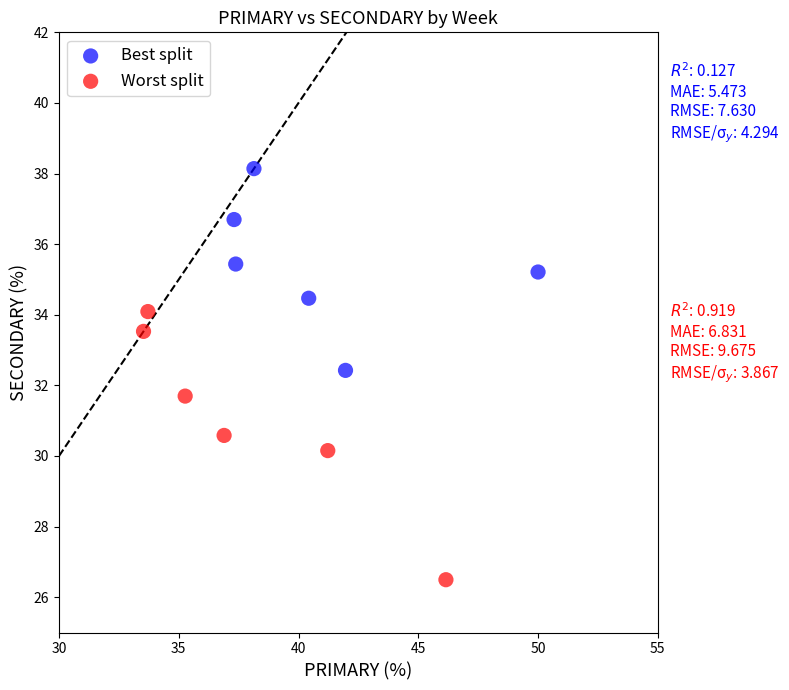

Which series has the widest spread of Y values?

Worst split